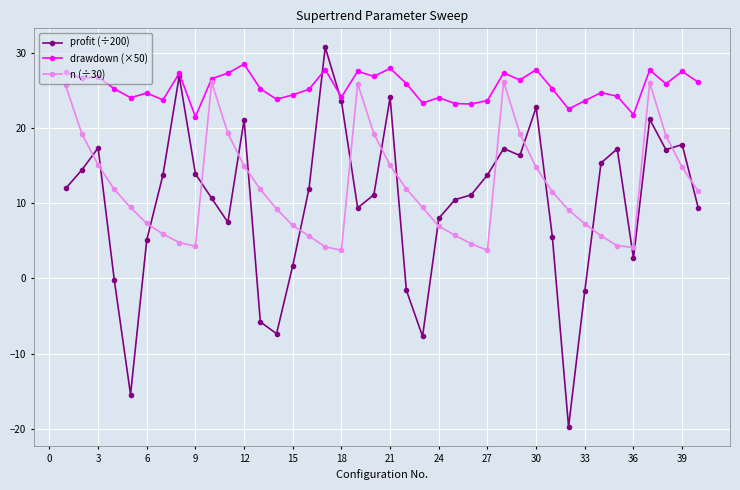

What is the sum of all n (÷30) values?

481.6